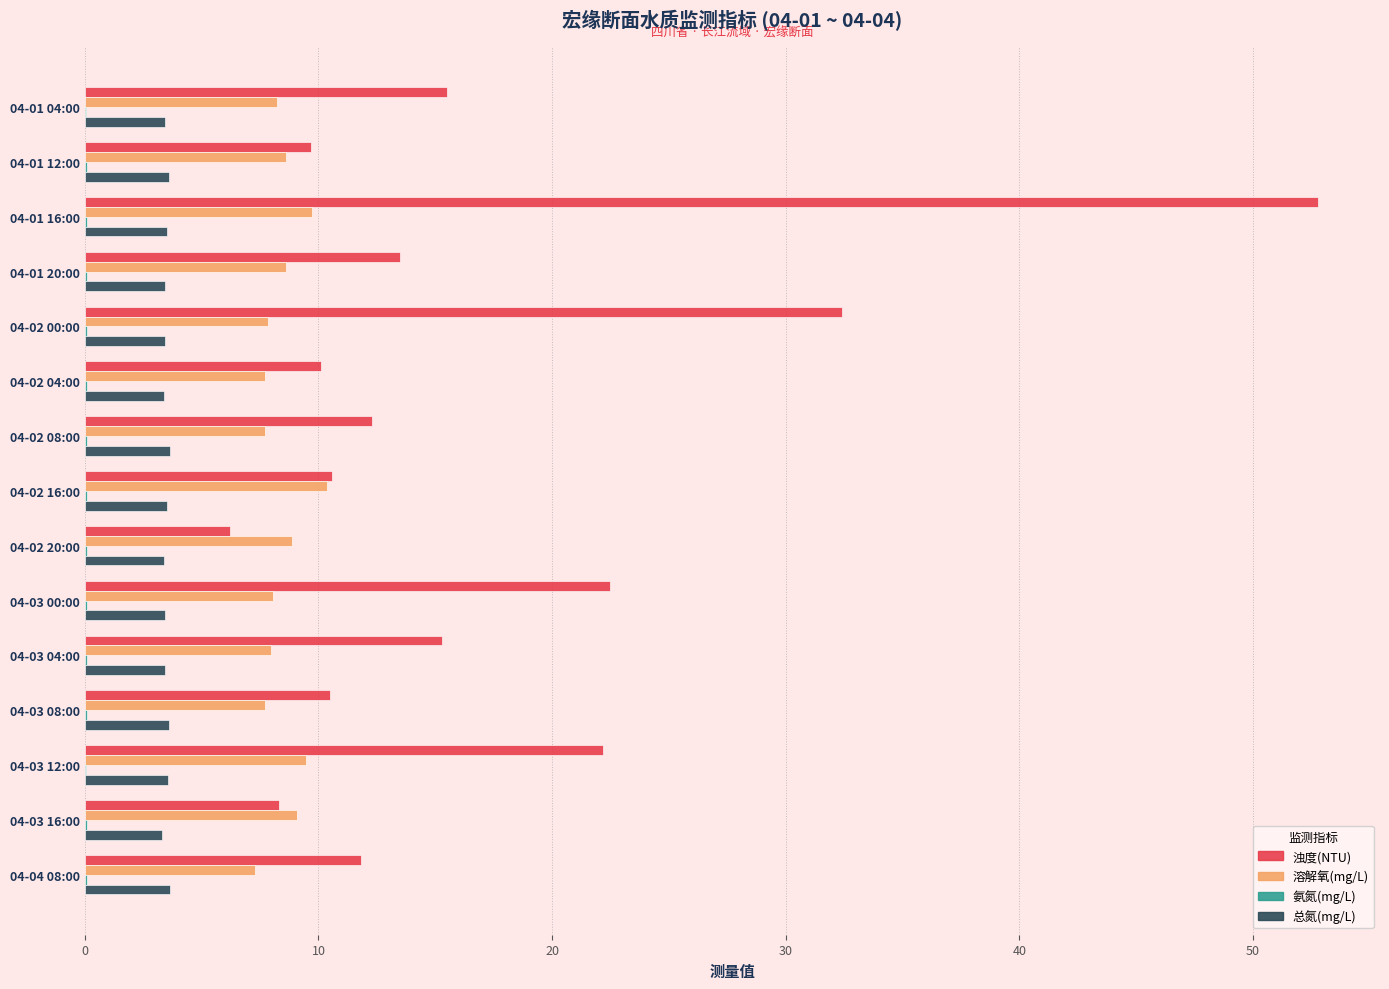

Which series changed the most between 04-02 20:00 and 04-03 12:00?

浊度(NTU)